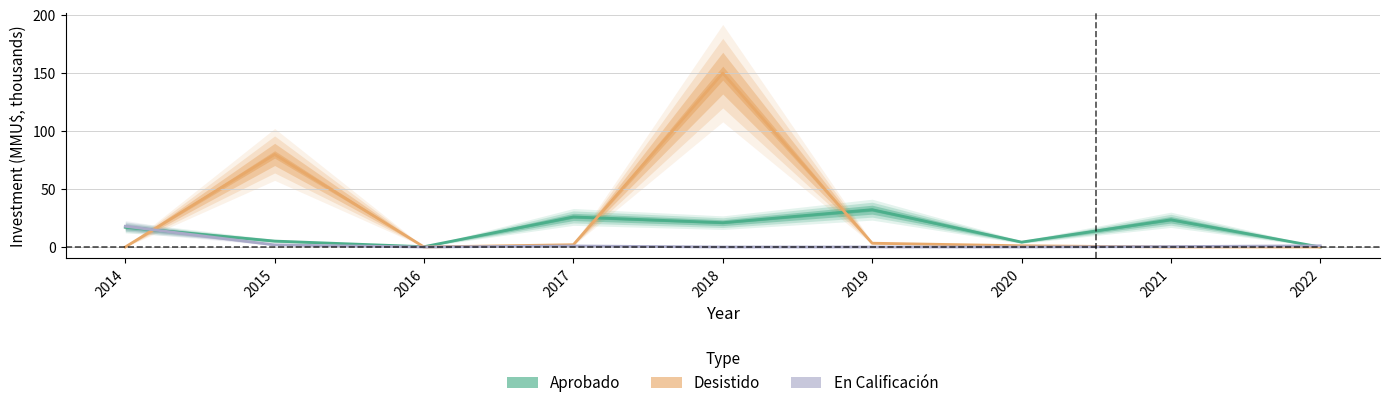

Between 2015 and 2018, which series saw the biggest shift?

Desistido